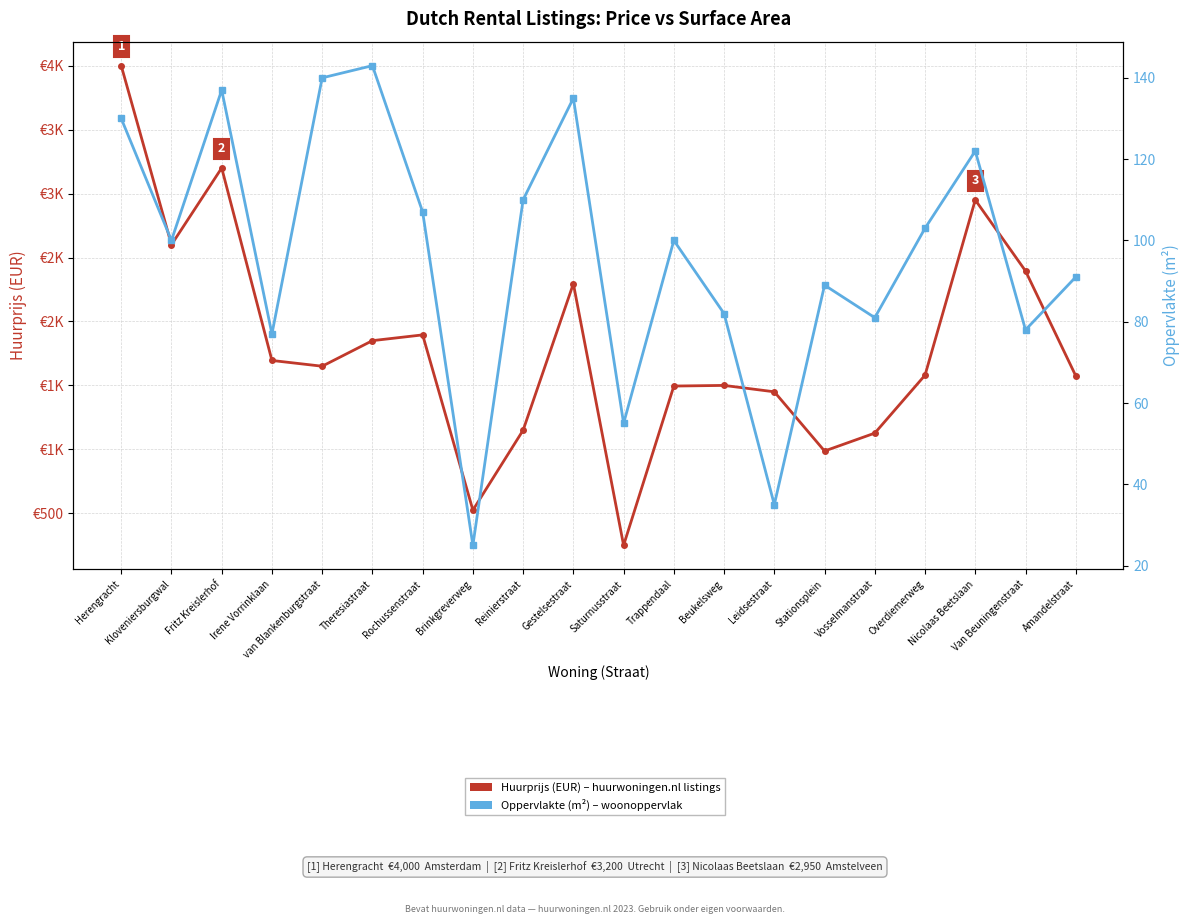

How many interior local valleys does the Oppervlakte (m²) series have?

7